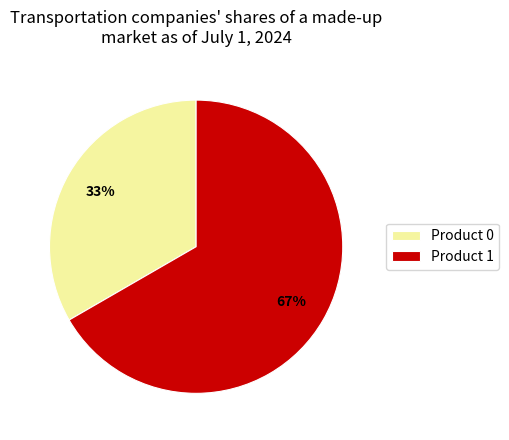

To the nearest percent, what is the combined percentage of Product 1 and Product 0?

100%